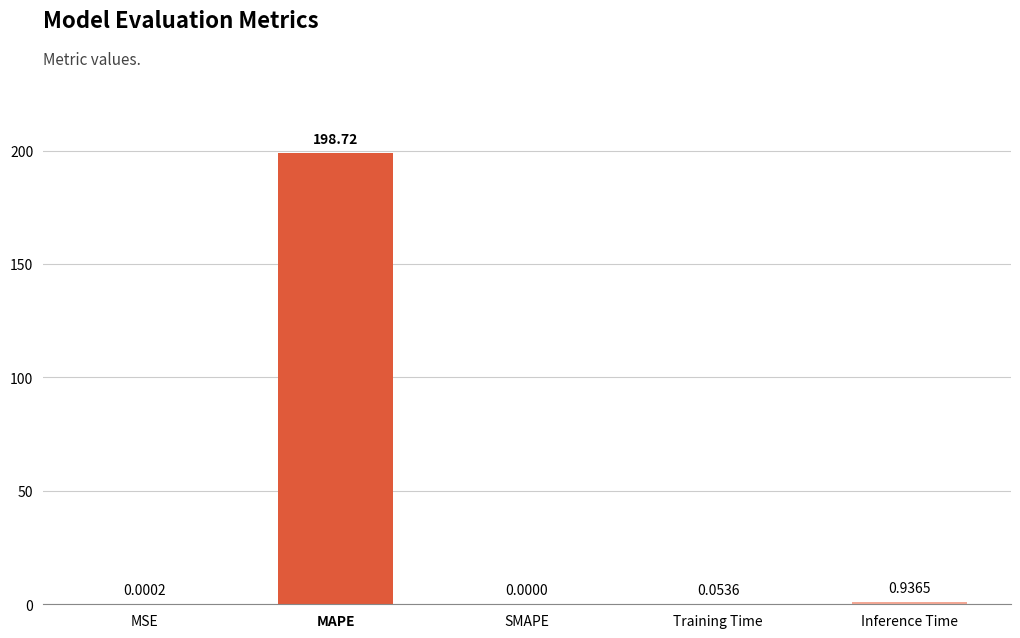

At which category does the chart reach its peak across all series?

MAPE